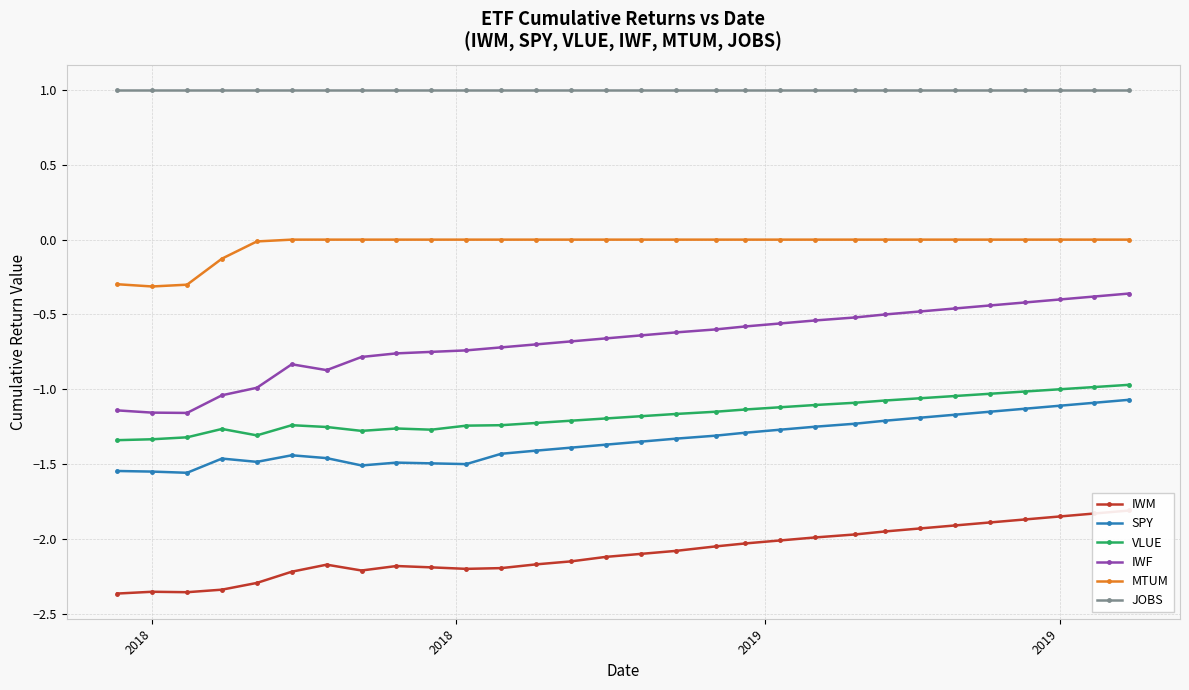

Reading right to left, extract all data points from this chart.

IWM: -1.8	-1.8	-1.9	-1.9	-1.9	-1.9	-1.9	-1.9	-2.0	-2.0	-2.0	-2.0	-2.0	-2.1	-2.1	-2.1	-2.1	-2.2	-2.2	-2.2	-2.2	-2.2	-2.2	-2.2	-2.2	-2.3	-2.3	-2.4	-2.4	-2.4
SPY: -1.1	-1.1	-1.1	-1.1	-1.1	-1.2	-1.2	-1.2	-1.2	-1.2	-1.3	-1.3	-1.3	-1.3	-1.4	-1.4	-1.4	-1.4	-1.4	-1.5	-1.5	-1.5	-1.5	-1.5	-1.4	-1.5	-1.5	-1.6	-1.6	-1.5
VLUE: -1.0	-1.0	-1.0	-1.0	-1.0	-1.0	-1.1	-1.1	-1.1	-1.1	-1.1	-1.1	-1.1	-1.2	-1.2	-1.2	-1.2	-1.2	-1.2	-1.2	-1.3	-1.3	-1.3	-1.3	-1.2	-1.3	-1.3	-1.3	-1.3	-1.3
IWF: -0.4	-0.4	-0.4	-0.4	-0.4	-0.5	-0.5	-0.5	-0.5	-0.5	-0.6	-0.6	-0.6	-0.6	-0.6	-0.7	-0.7	-0.7	-0.7	-0.7	-0.8	-0.8	-0.8	-0.9	-0.8	-1.0	-1.0	-1.2	-1.2	-1.1
MTUM: -0.0	-0.0	-0.0	-0.0	-0.0	-0.0	-0.0	-0.0	-0.0	-0.0	-0.0	-0.0	-0.0	-0.0	-0.0	-0.0	-0.0	-0.0	-0.0	-0.0	-0.0	-0.0	-0.0	-0.0	-0.0	-0.0	-0.1	-0.3	-0.3	-0.3
JOBS: 1.0	1.0	1.0	1.0	1.0	1.0	1.0	1.0	1.0	1.0	1.0	1.0	1.0	1.0	1.0	1.0	1.0	1.0	1.0	1.0	1.0	1.0	1.0	1.0	1.0	1.0	1.0	1.0	1.0	1.0